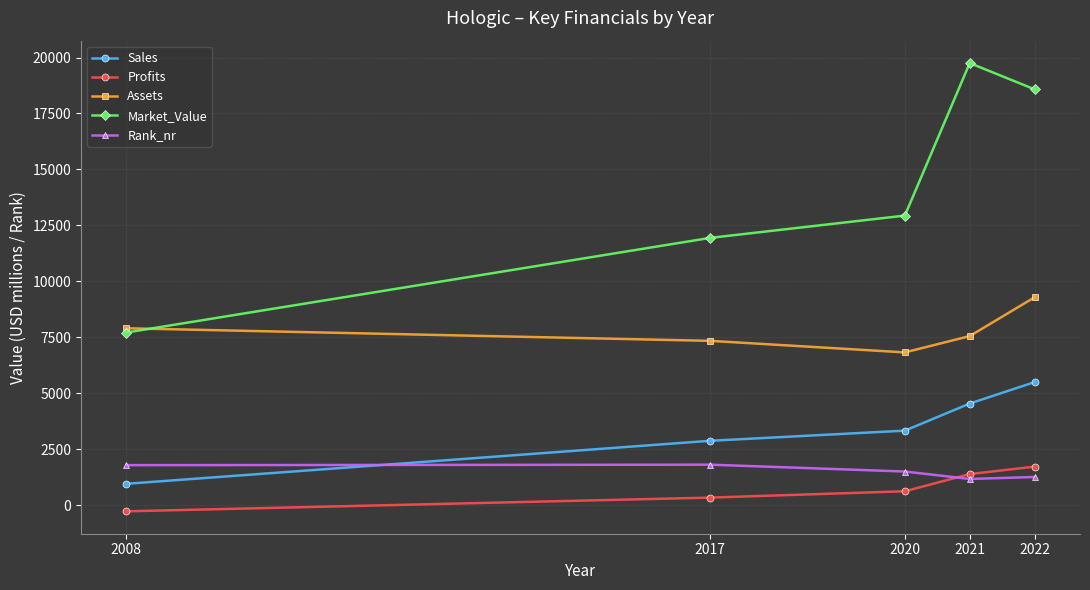

True or false: Sales and Market_Value intersect in this chart.

False